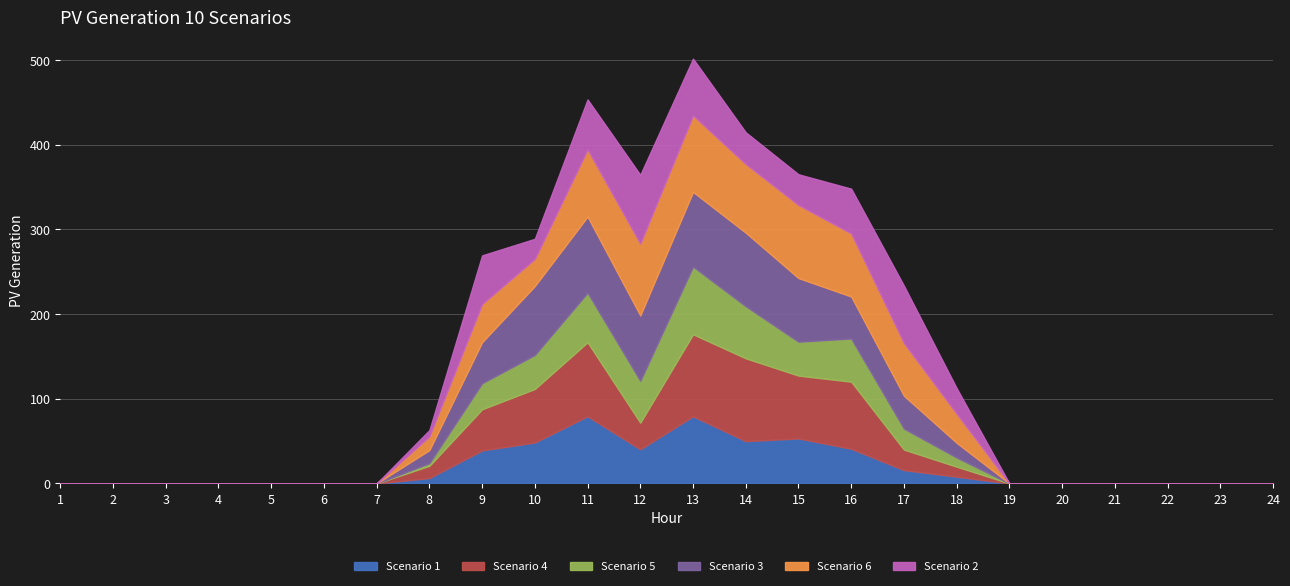

Which series changed the most between 11 and 13?

Scenario 5